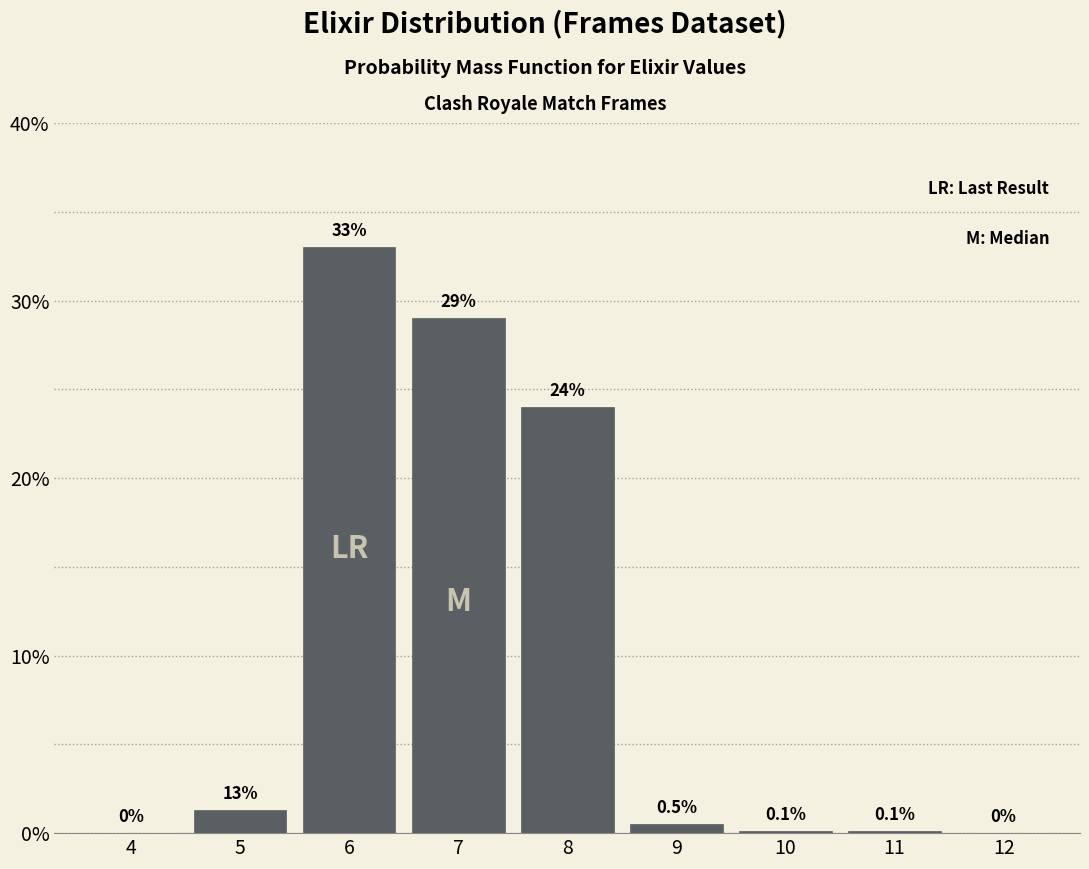

Reading right to left, transcribe all the data shown in this chart.

12=0.0	11=0.1	10=0.1	9=0.5	8=24.0	7=29.0	6=33.0	5=1.3	4=0.0